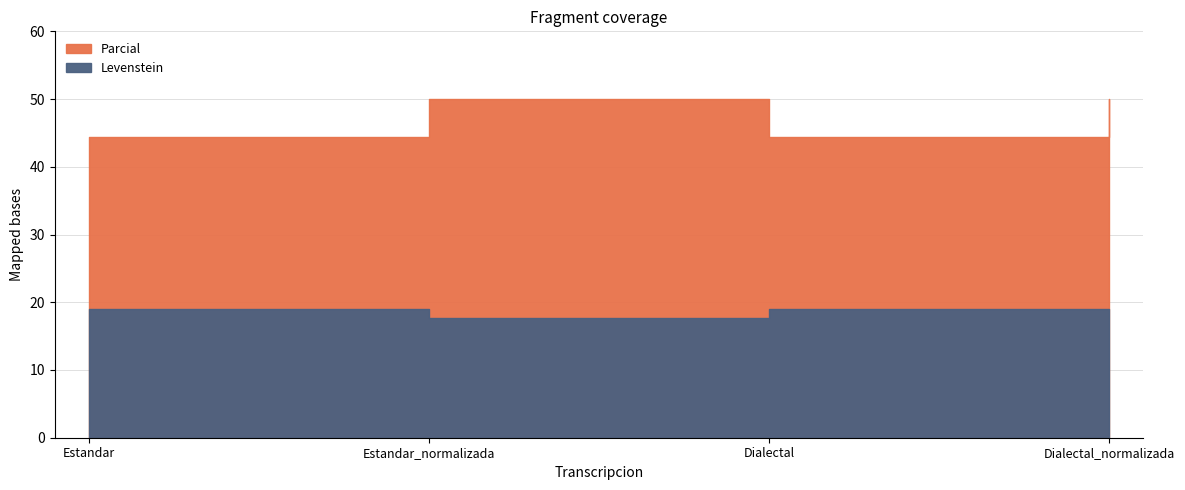

What is the label of the 2nd point from the left?

Estandar_normalizada